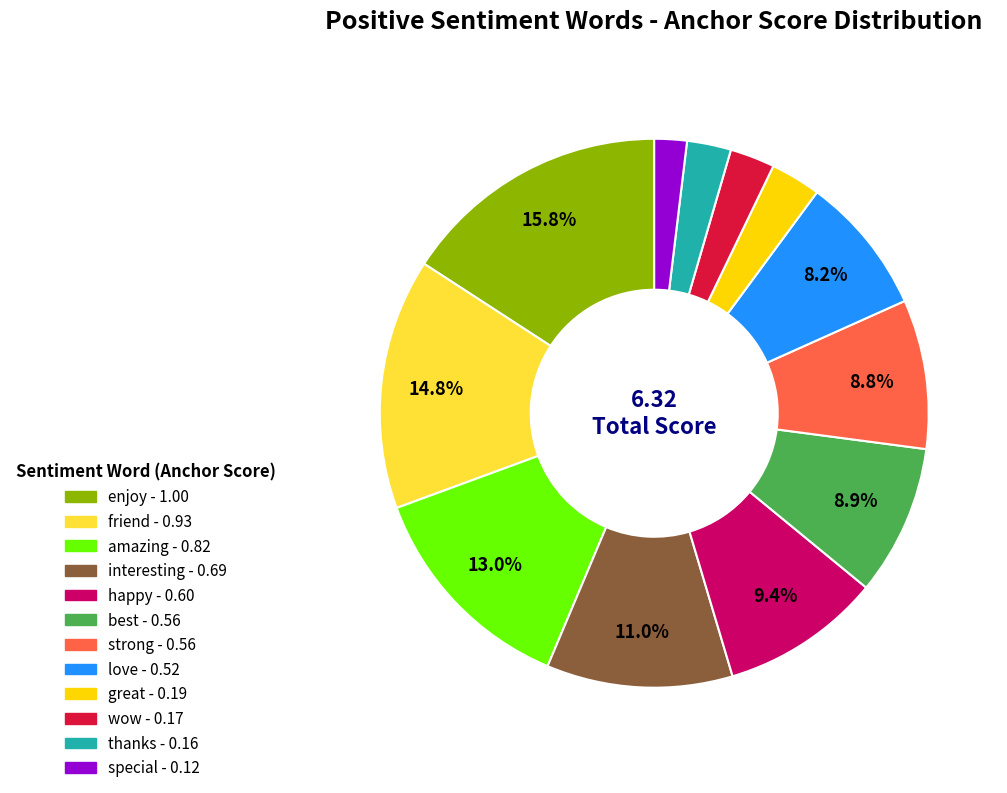

Count the number of slices in the pie.

12